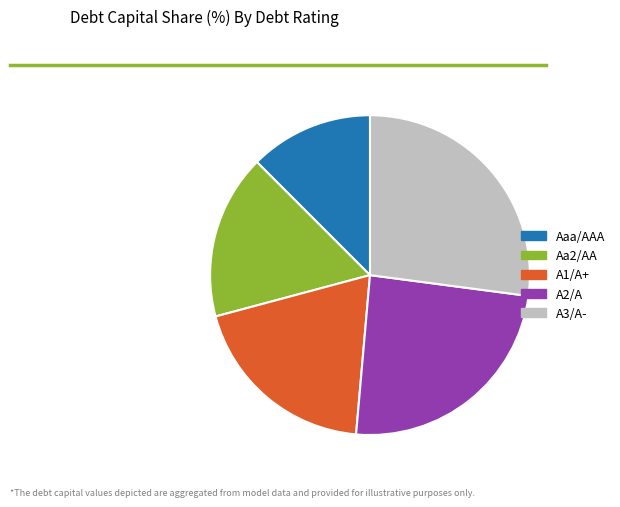

Do A2/A and A1/A+ together represent more than half of the pie?

No